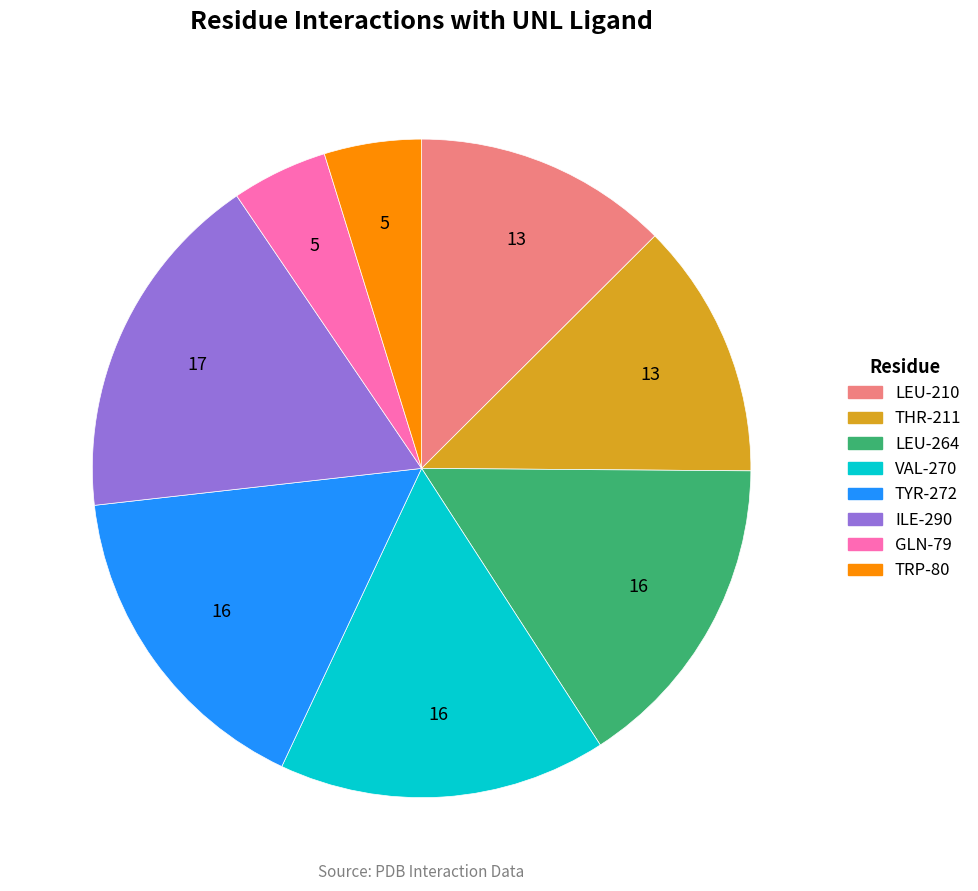

Is it true that TYR-272 is 11% of the pie?

False